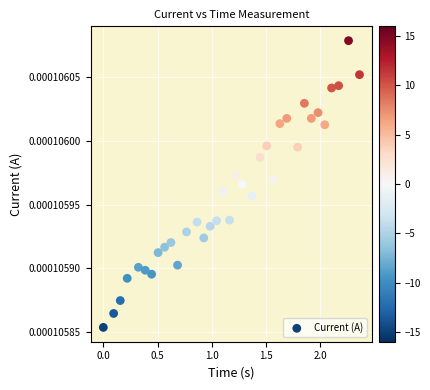

What is the range of X values (max minus min)?

2.4